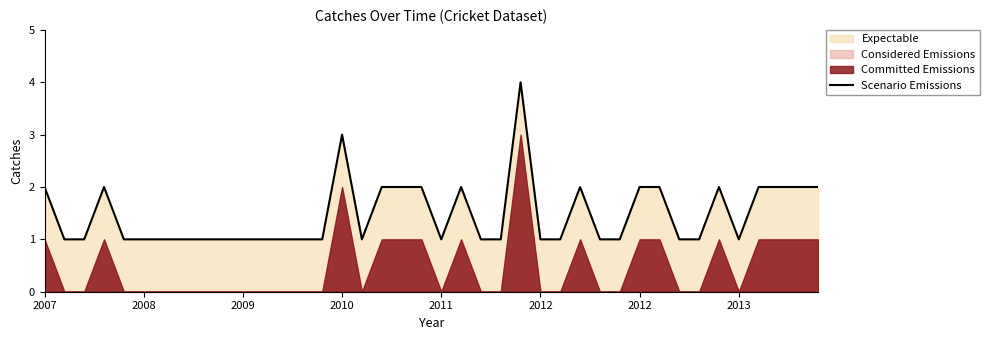

What is the greatest value displayed?

4